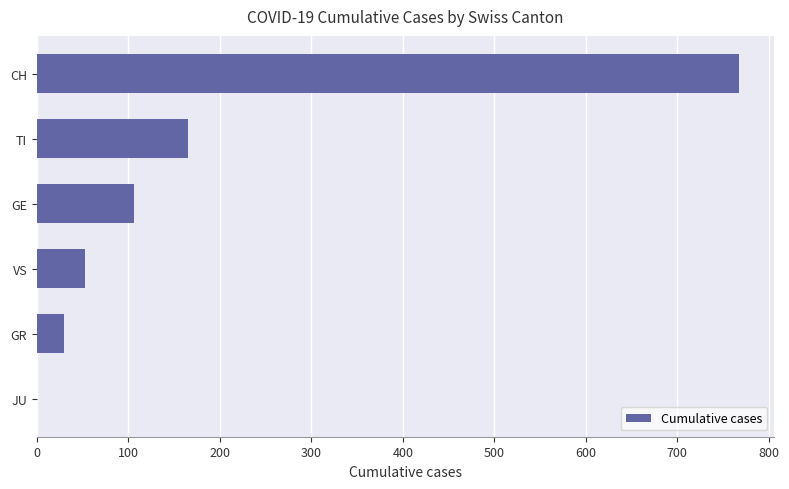

What is the ratio of the value at VS to the value at GE?

0.5